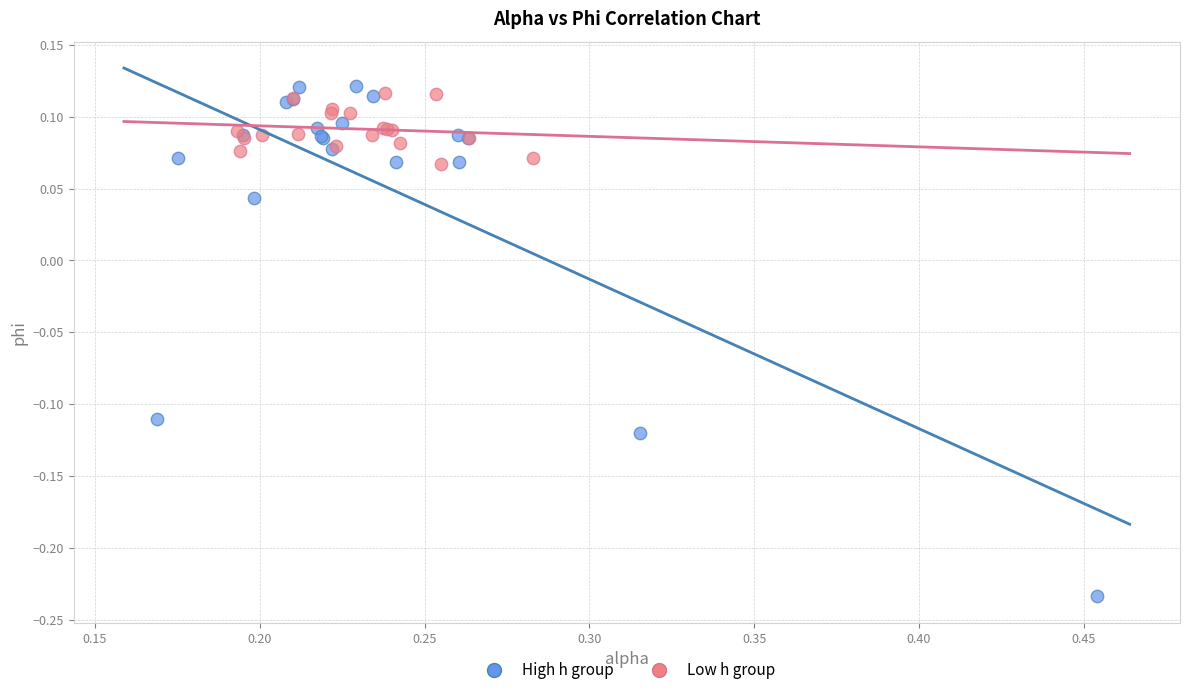

Which series has the largest Y range (max minus min)?

High h group